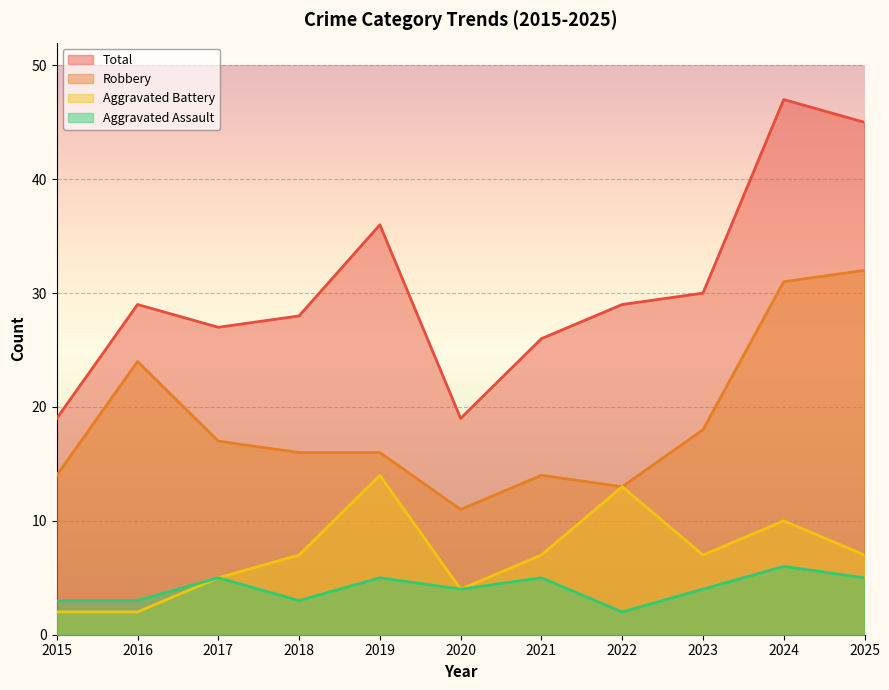

True or false: Aggravated Battery has a value of 2 at 2016.

True